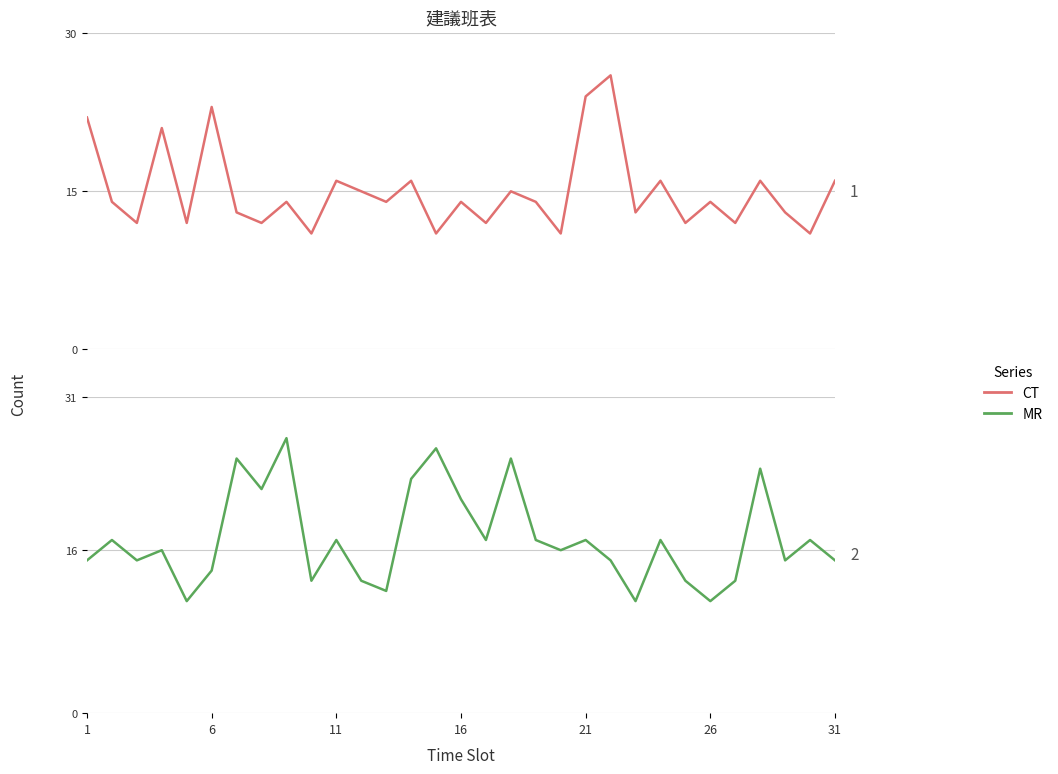

Which series has the largest total across all categories?

MR